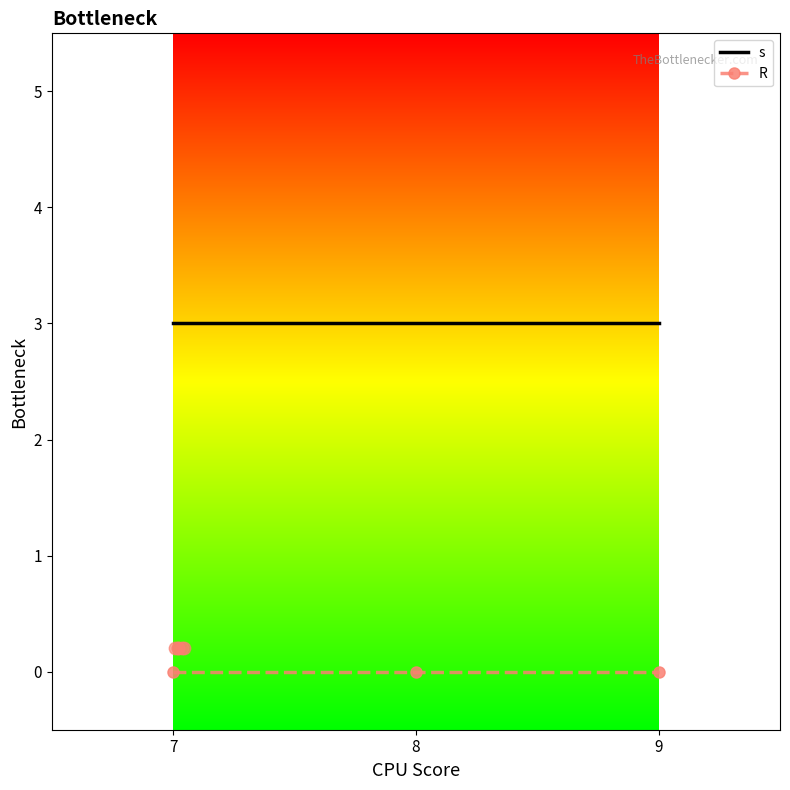

What are all the series names shown in the legend?

s, R